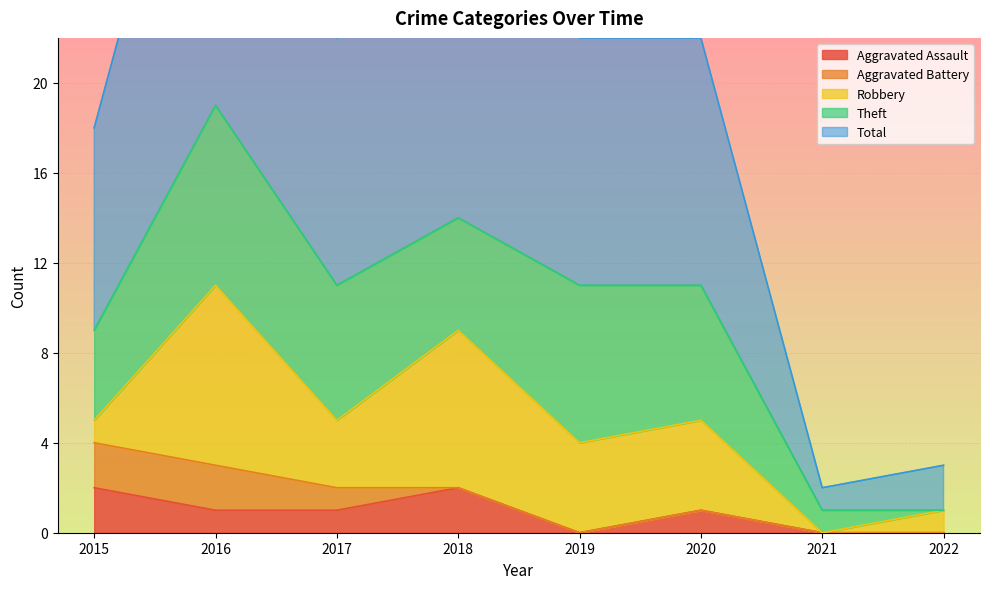

What is the sum of the Robbery values at 2020 and 2019?

8